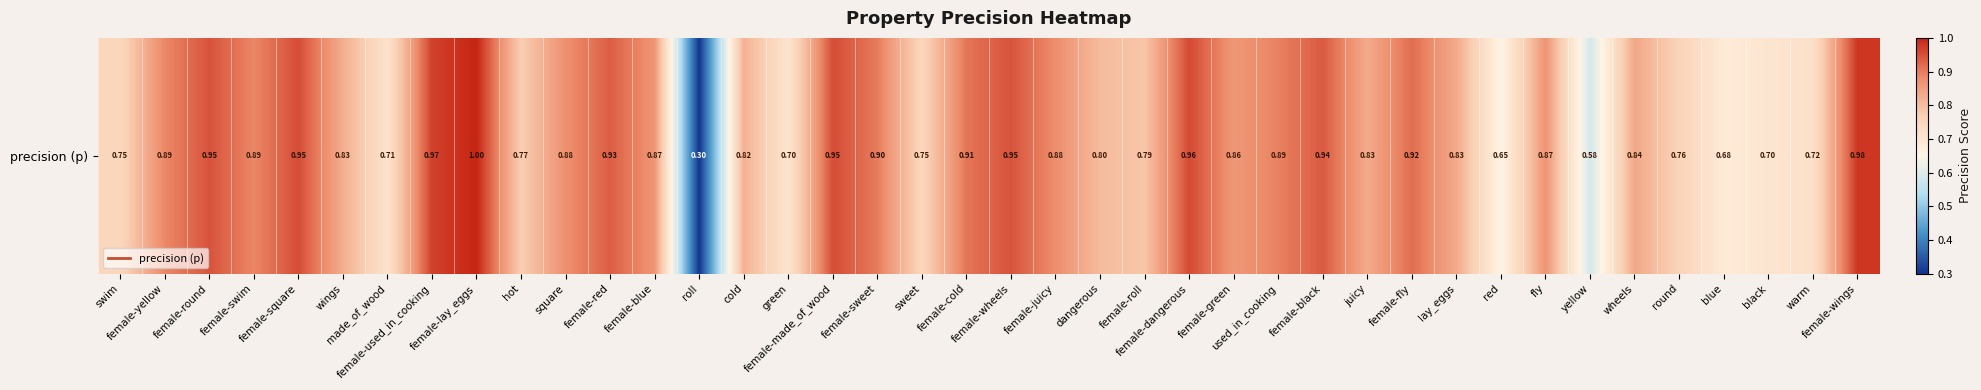

The chart shows a value of 0.9 at female-black. True or false?

True